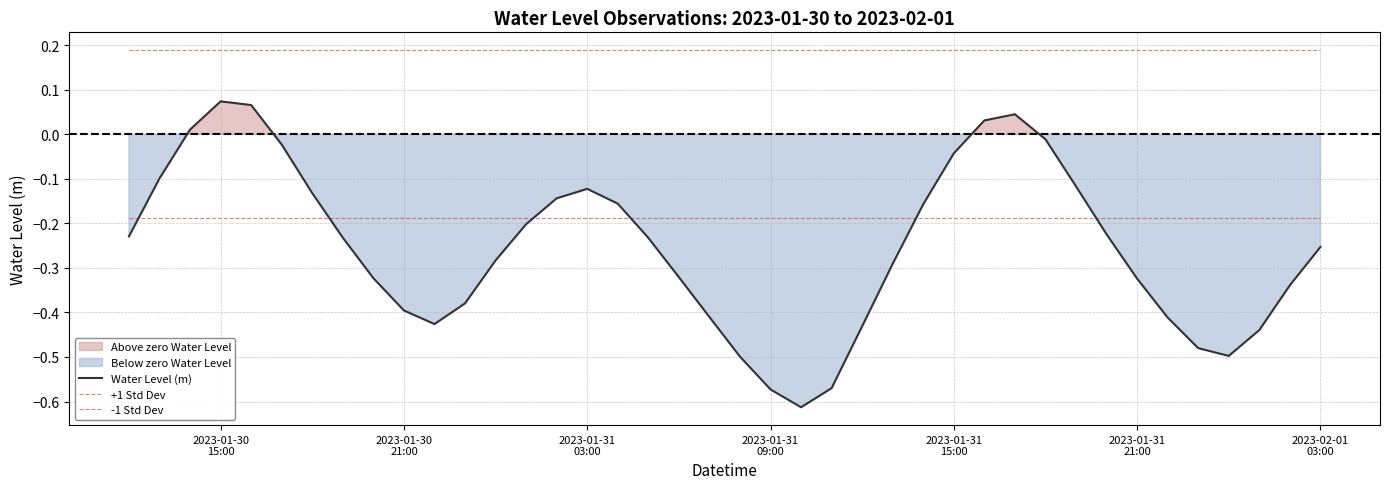

Does the chart display data point markers on the line(s)?

No